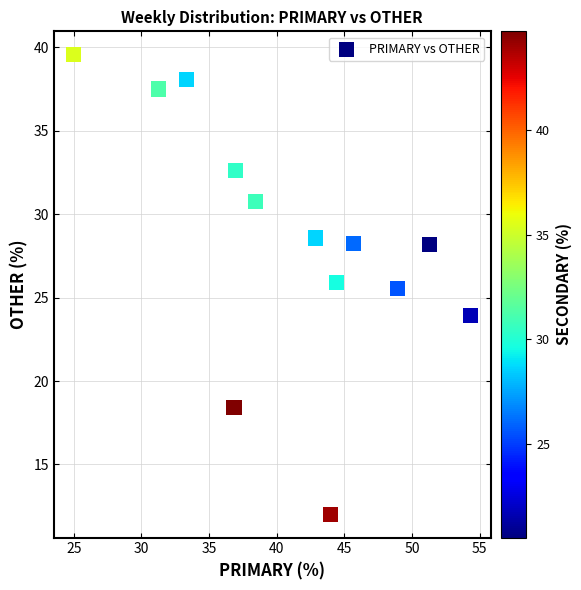

What is the range of X values (max minus min)?

29.3